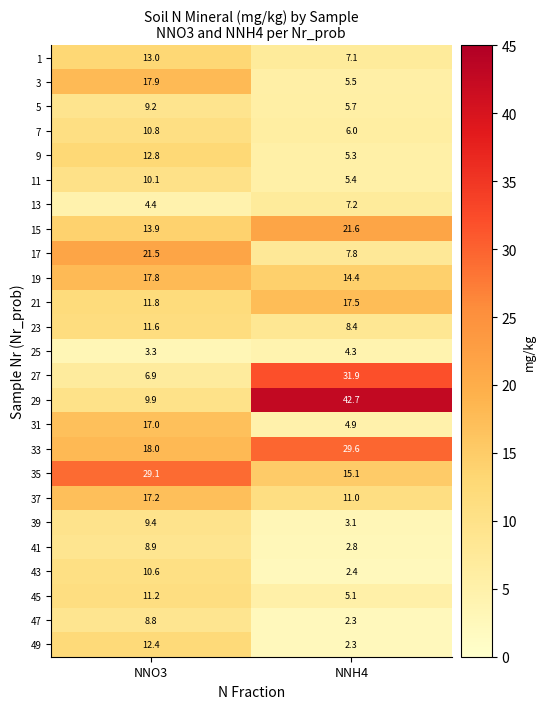

Which series has the largest total across all categories?

29